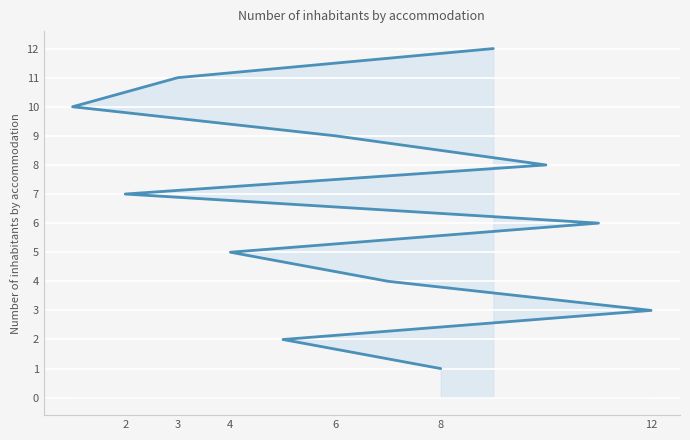

What is the maximum value shown in the chart?

12